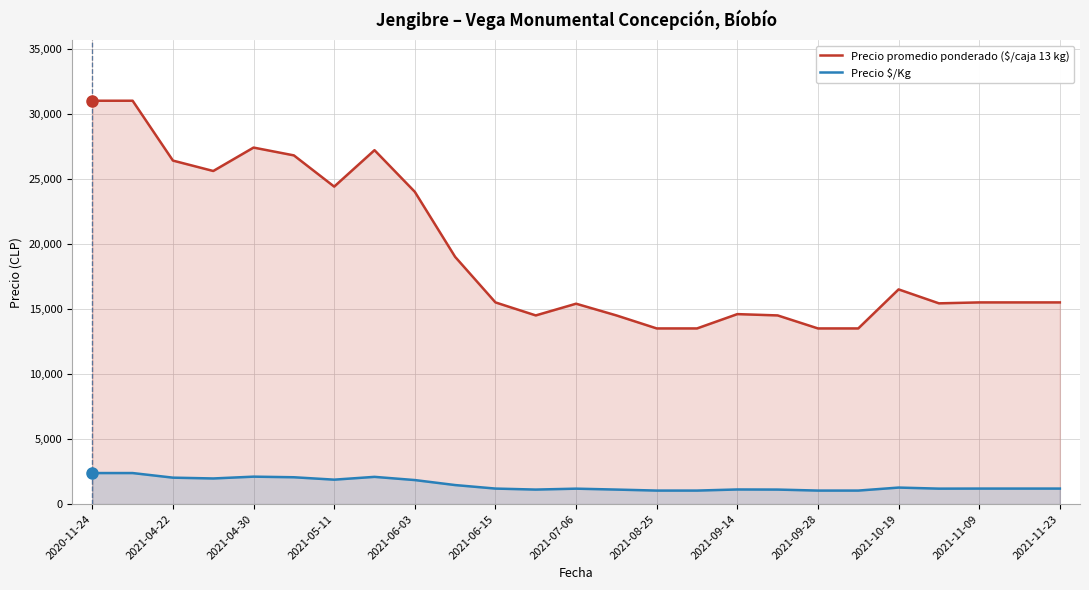

What is the maximum value for Precio $/Kg?

2385